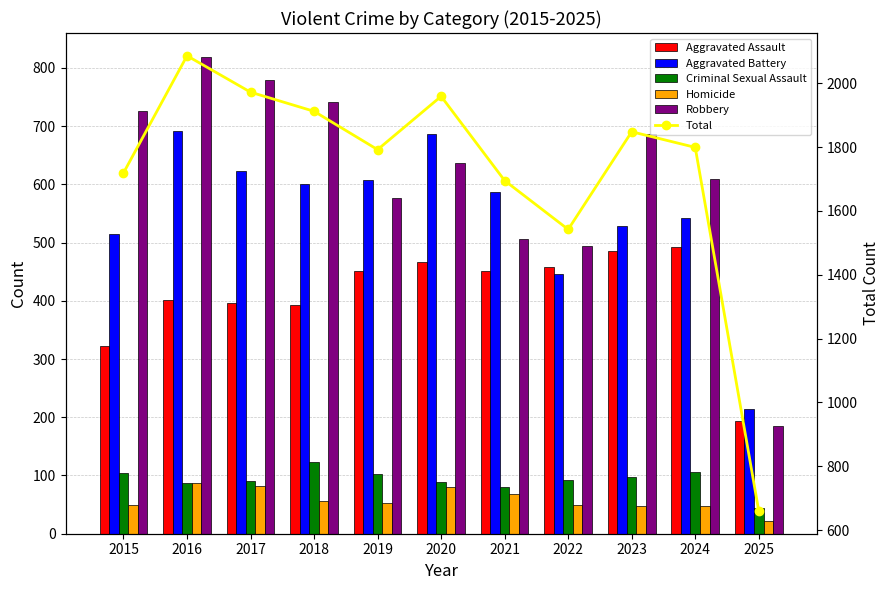

At which label does Aggravated Battery first exceed 587?

2016